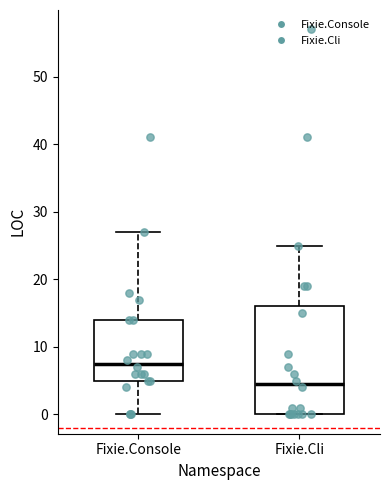

Which box has the lowest median line?

Fixie.Cli